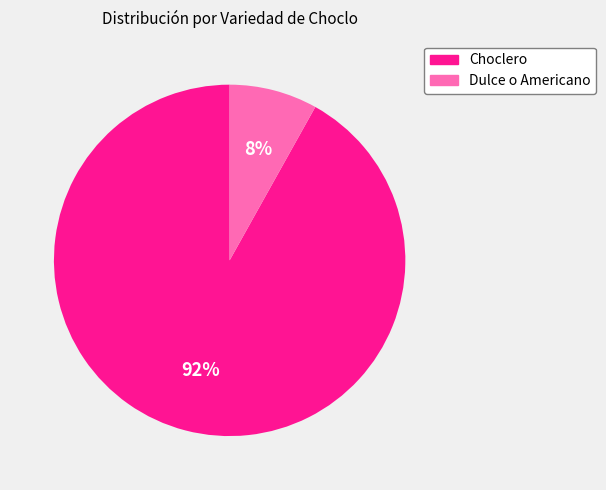

Does any single category account for the majority?

Yes